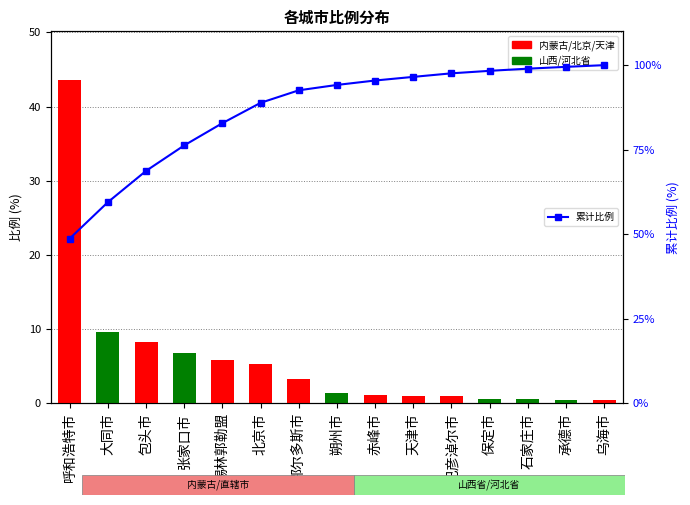

Reading left to right, list all the values displayed in this chart.

比例: 43.6	9.6	8.3	6.7	5.9	5.4	3.3	1.4	1.2	1.0	0.9	0.7	0.6	0.5	0.5
累计比例: 48.7	59.5	68.8	76.3	82.9	88.9	92.6	94.2	95.5	96.5	97.6	98.3	99.0	99.5	100.0